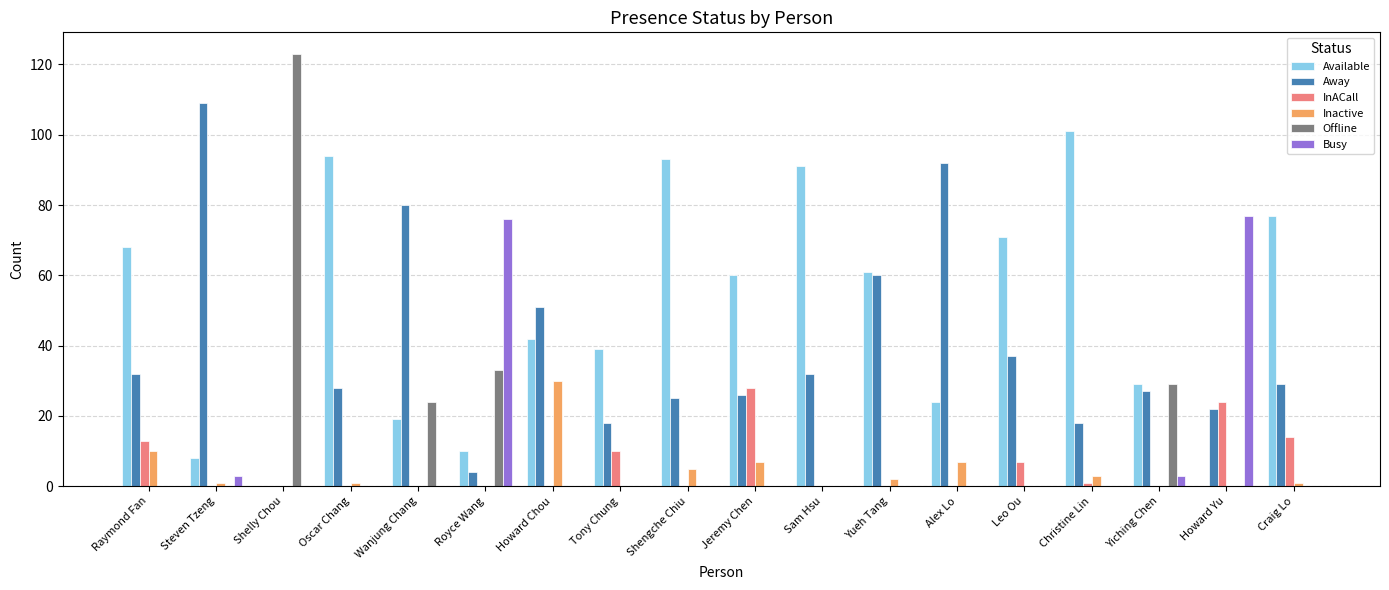

How many groups of bars are there?

18